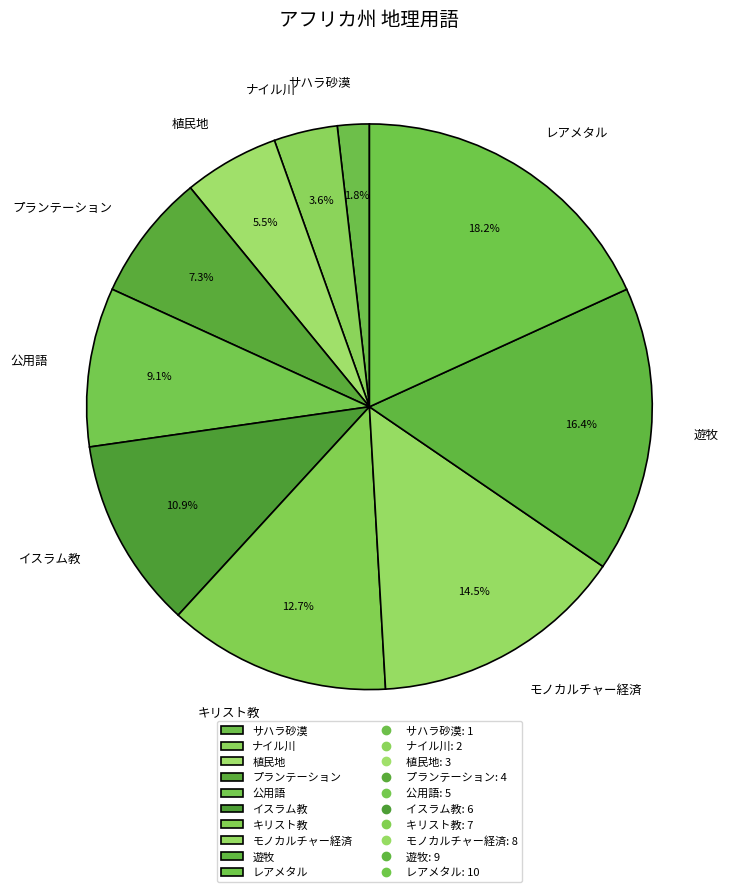

What percentage do 公用語 and 遊牧 together represent?

25.5%